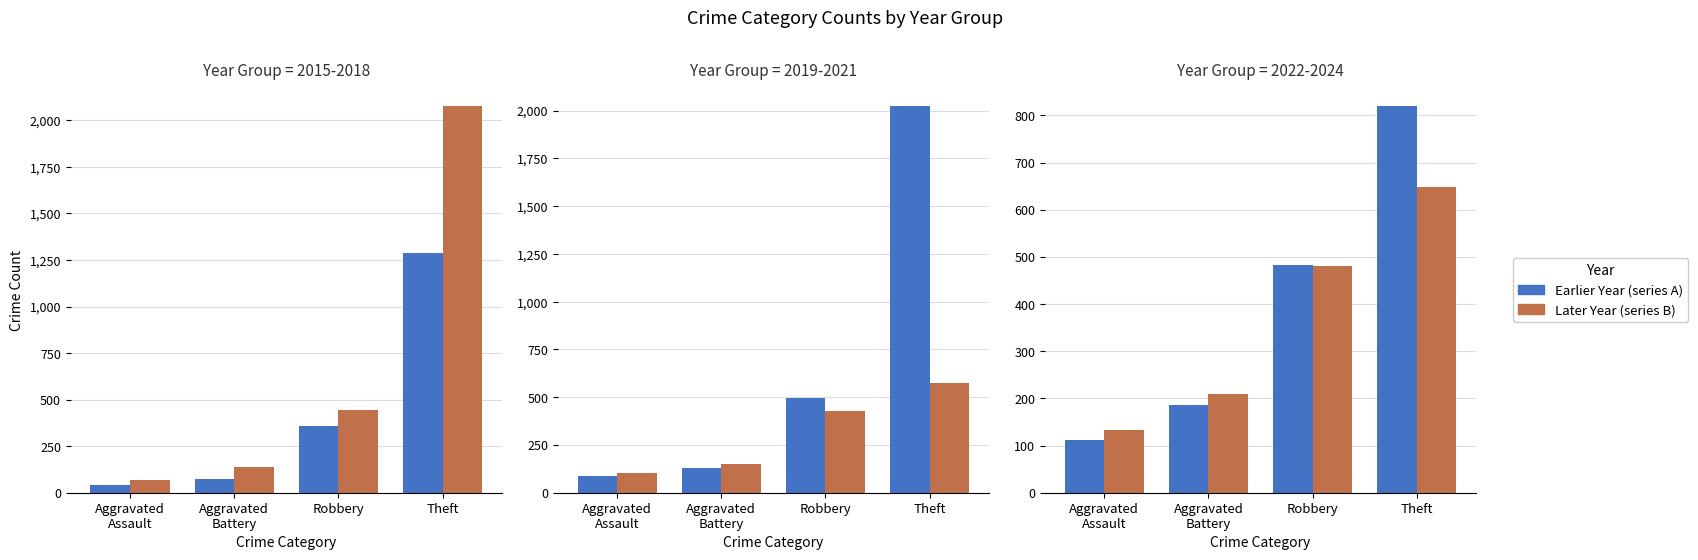

What position from the left is Theft?

4